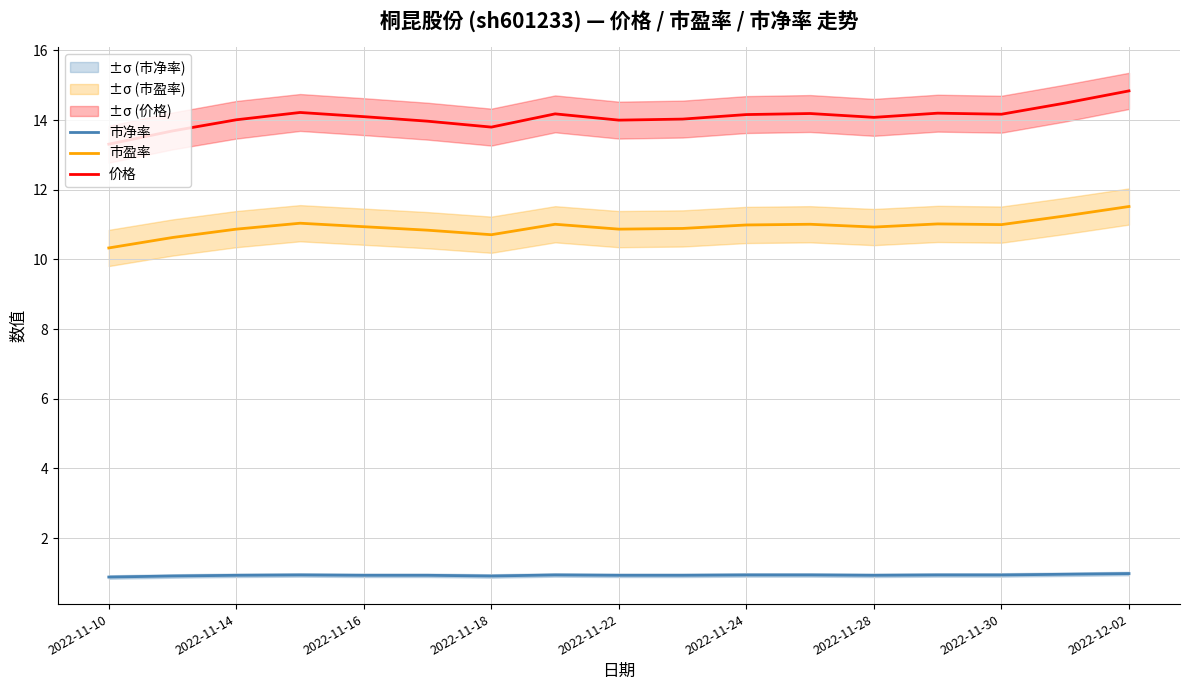

Reading left to right, extract all data points from this chart.

市净率: 0.9	0.9	0.9	0.9	0.9	0.9	0.9	0.9	0.9	0.9	0.9	0.9	0.9	0.9	0.9	1.0	1.0
市盈率: 10.3	10.6	10.9	11.0	10.9	10.8	10.7	11.0	10.9	10.9	11.0	11.0	10.9	11.0	11.0	11.2	11.5
价格: 13.3	13.7	14.0	14.2	14.1	14.0	13.8	14.2	14.0	14.0	14.2	14.2	14.1	14.2	14.2	14.5	14.8